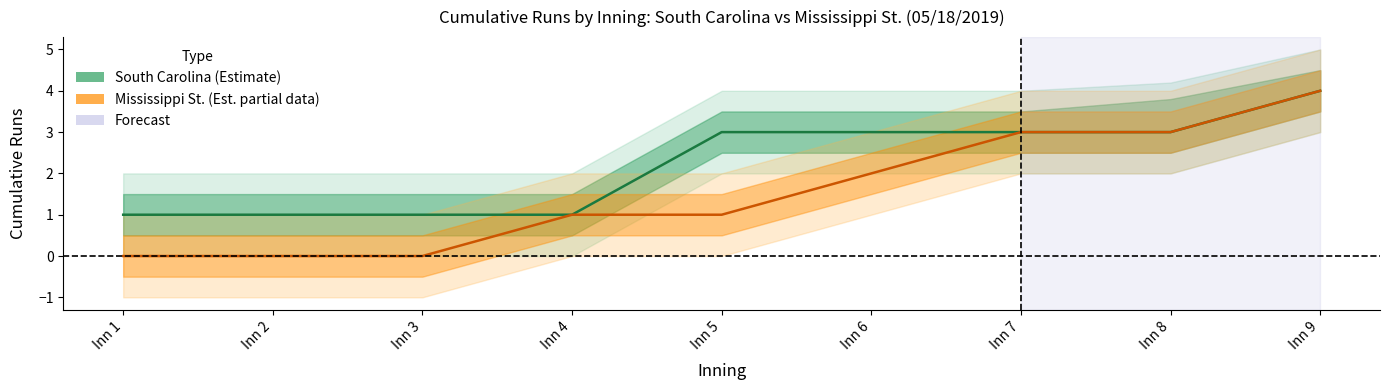

Read the Mississippi St. (Estimate based on partial data) value at Inn 9.

4